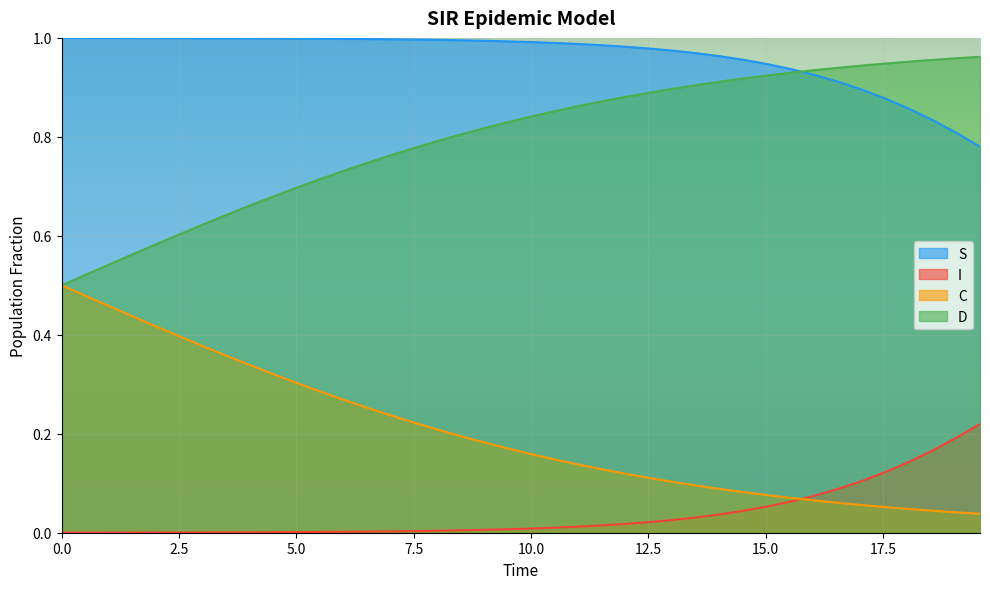

What is the difference between the maximum and second lowest values in the D series?

0.4